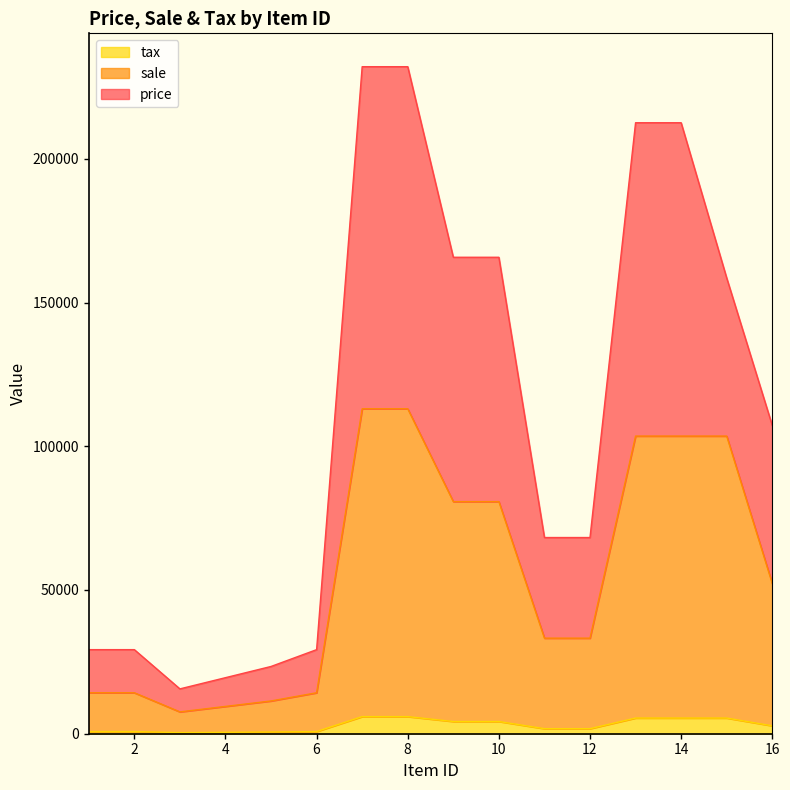

What is the total value across all series at 12?

68250